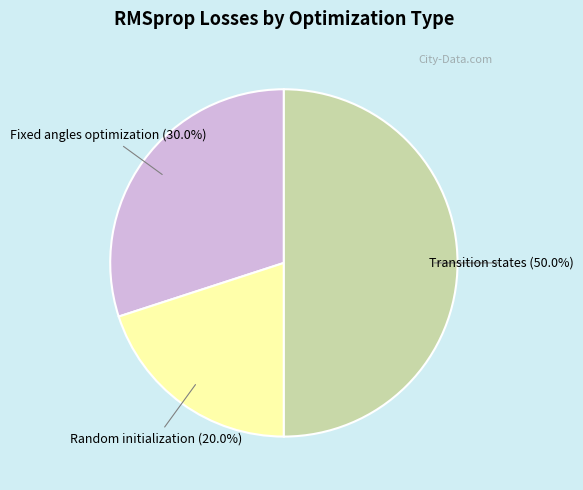

Which slice is the largest?

Transition states